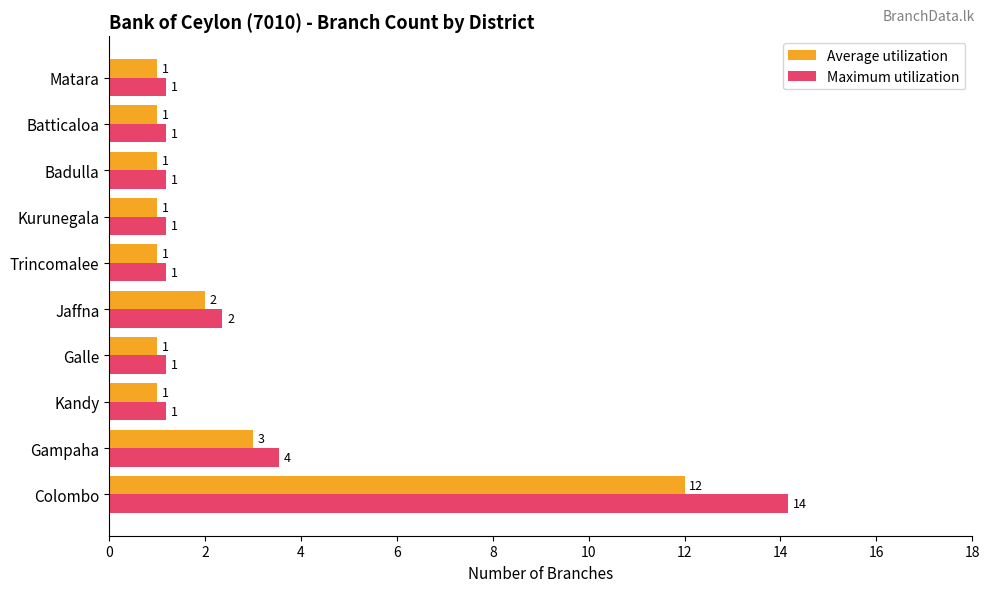

At which label is Average utilization closest to 6?

Gampaha